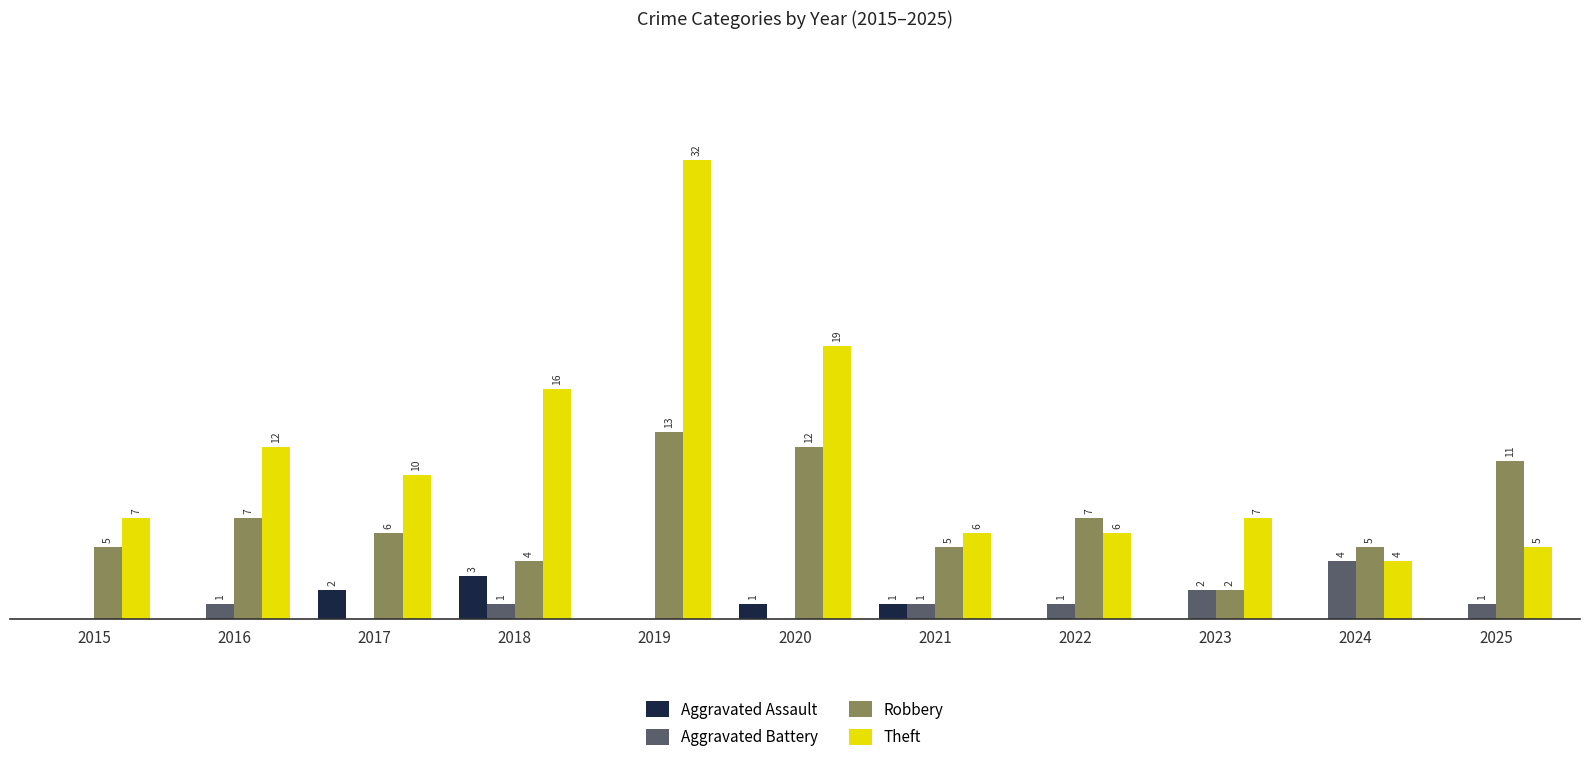

Are the bars horizontal?

No